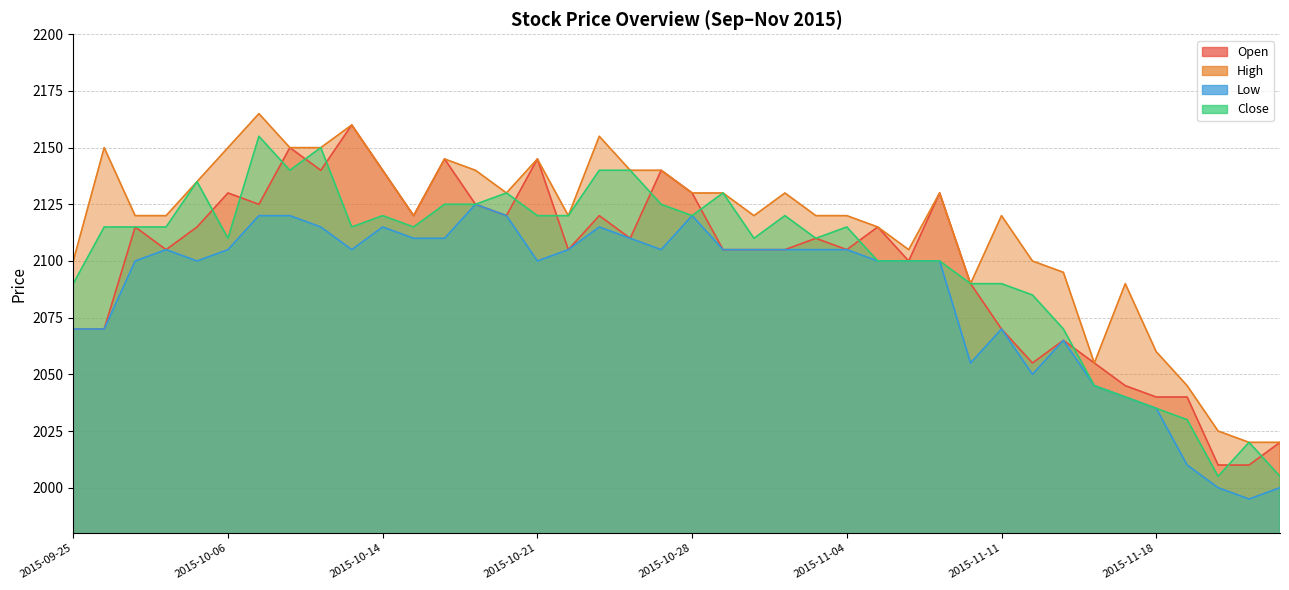

What is the label of the 18th point from the right?

2015-10-30